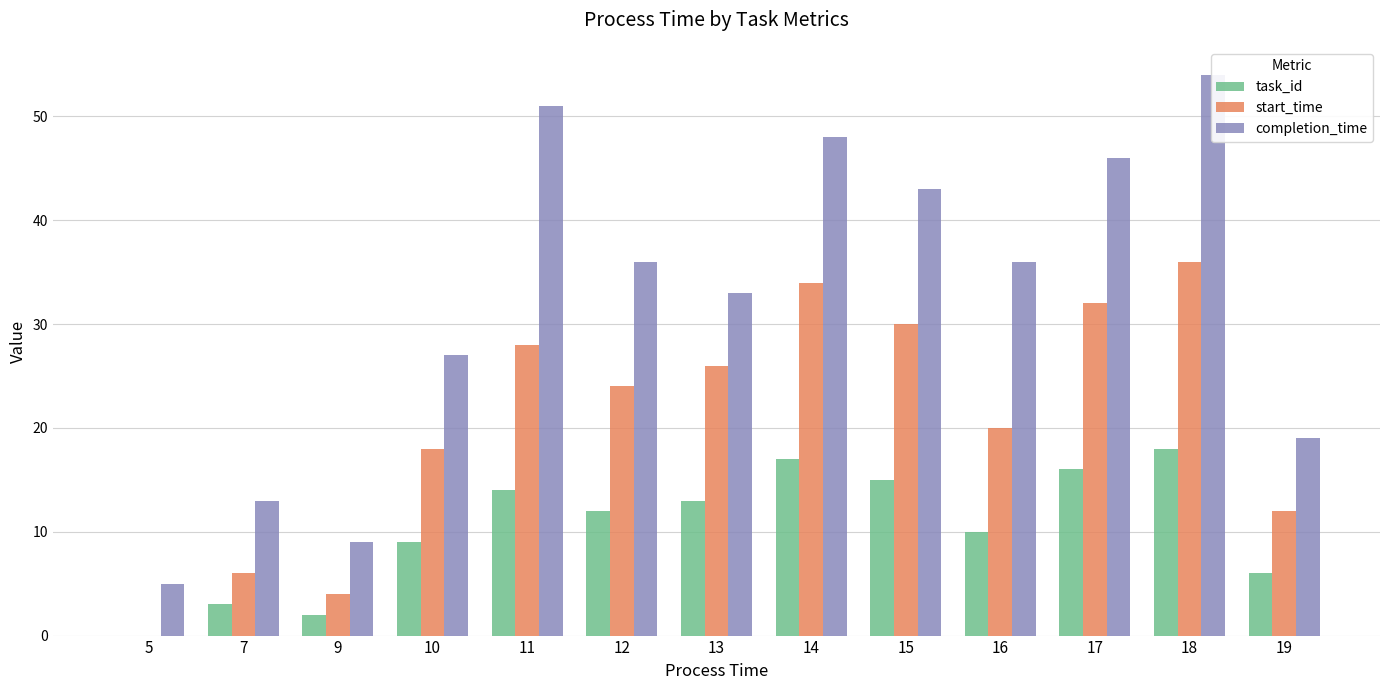

What is the sum of the completion_time values at 14 and 10?

75